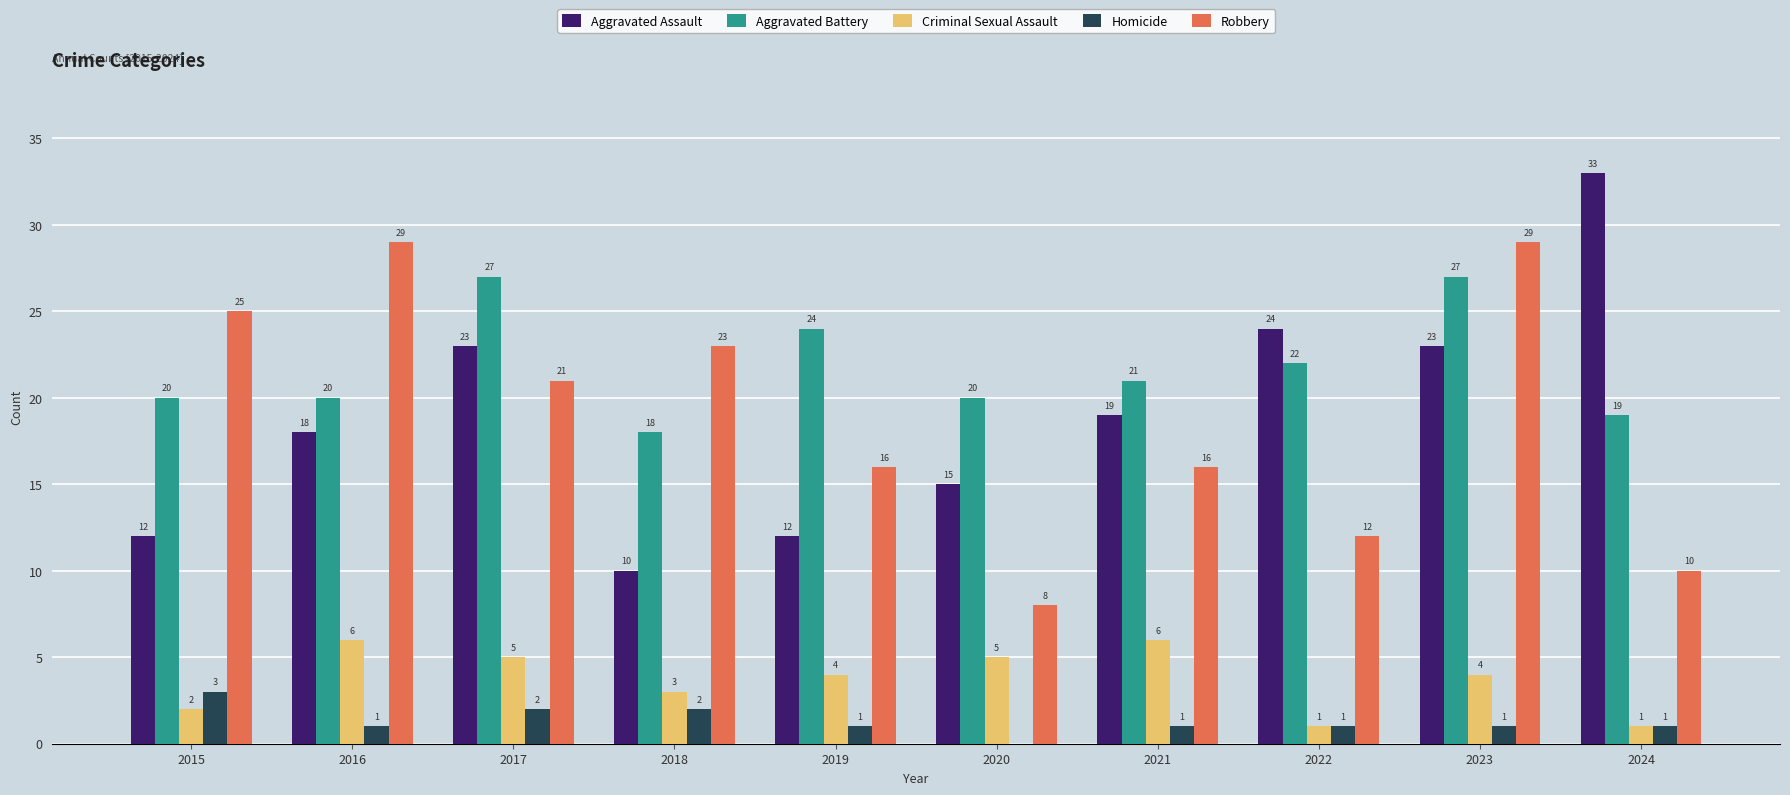

The Aggravated Battery series shows 20 at 2020. True or false?

True